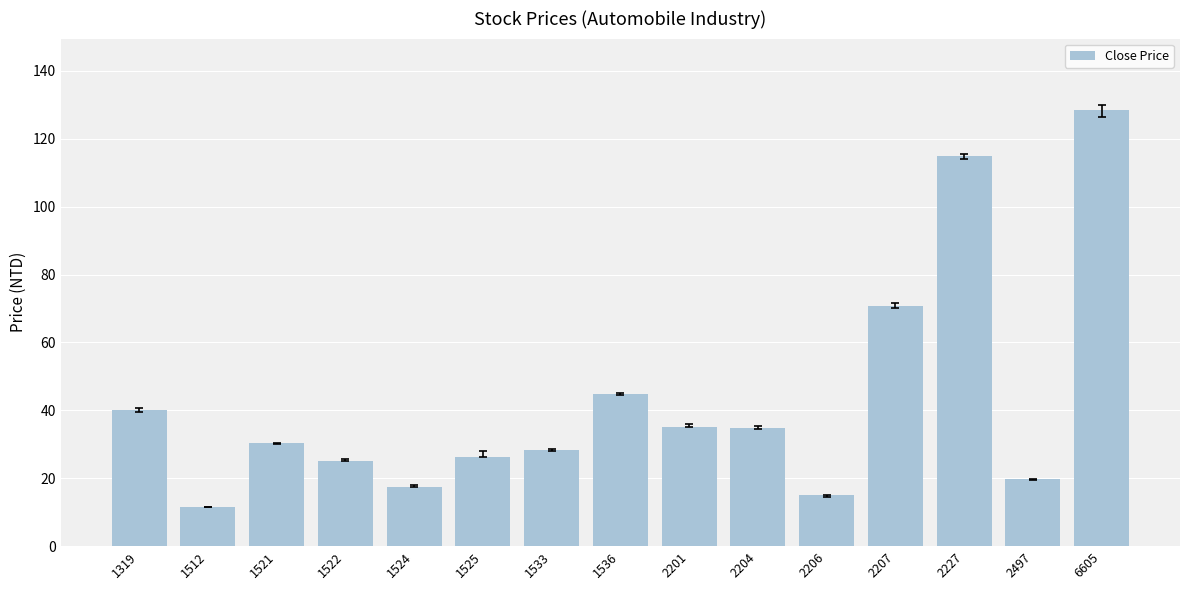

At which label is the value closest to 69?

2207